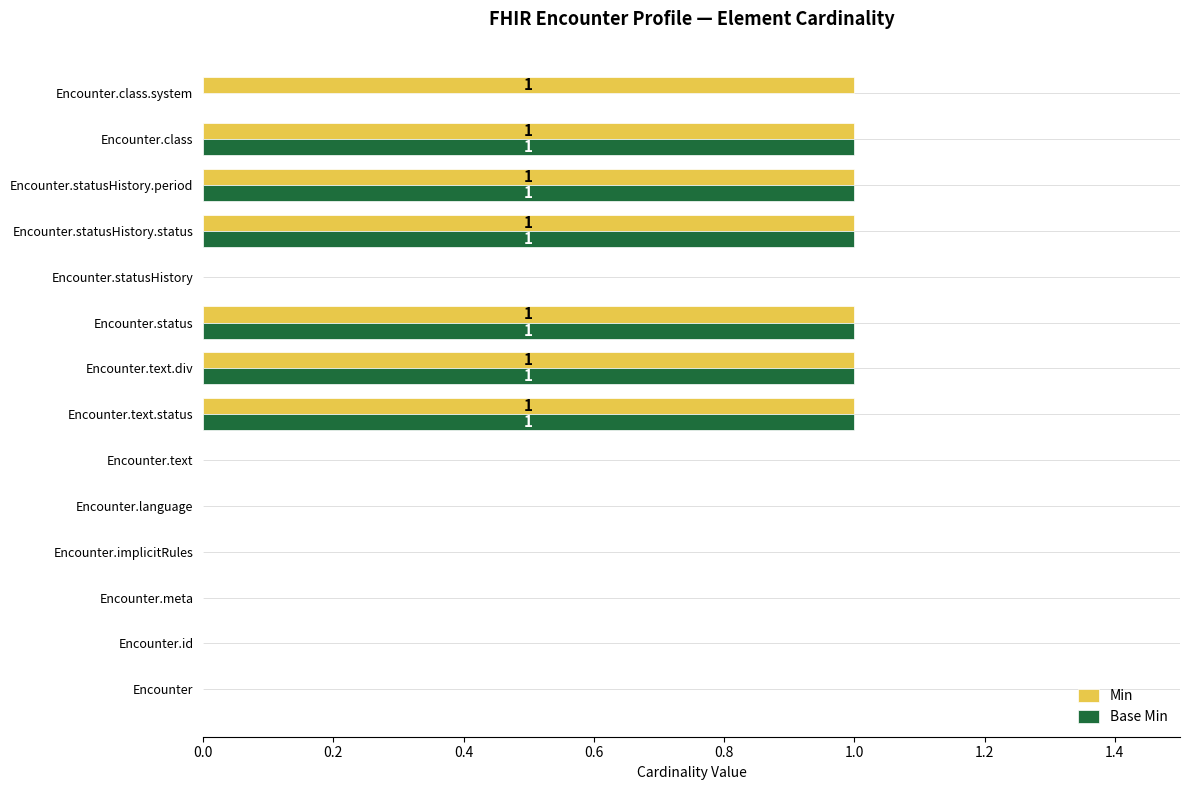

How many data points does each series have?

14